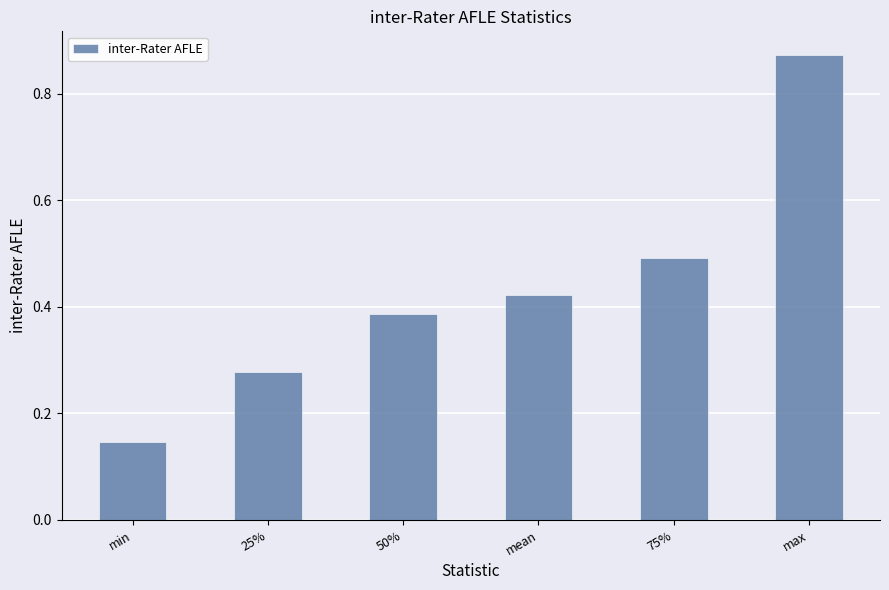

Which label corresponds to the largest value in the chart?

max